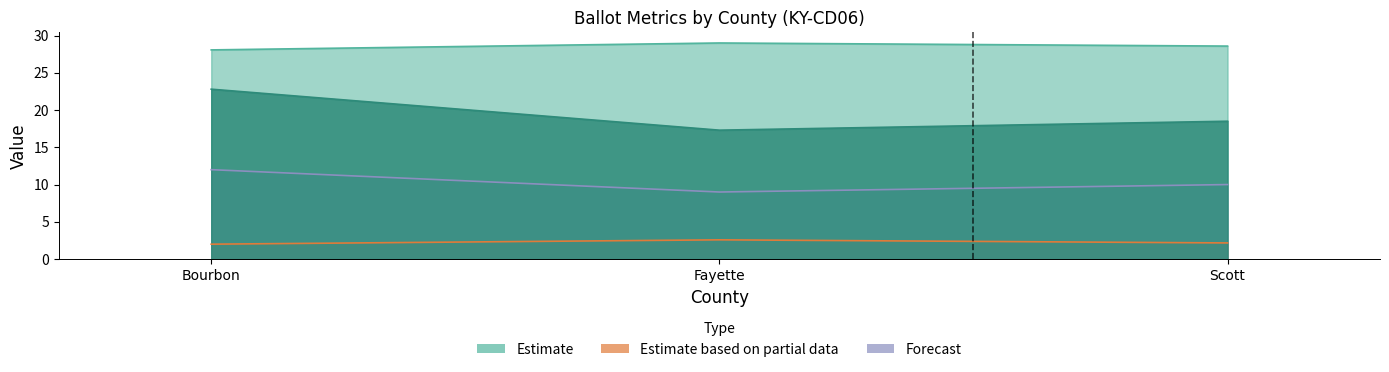

Which has a higher value, Fayette or Scott?

Fayette